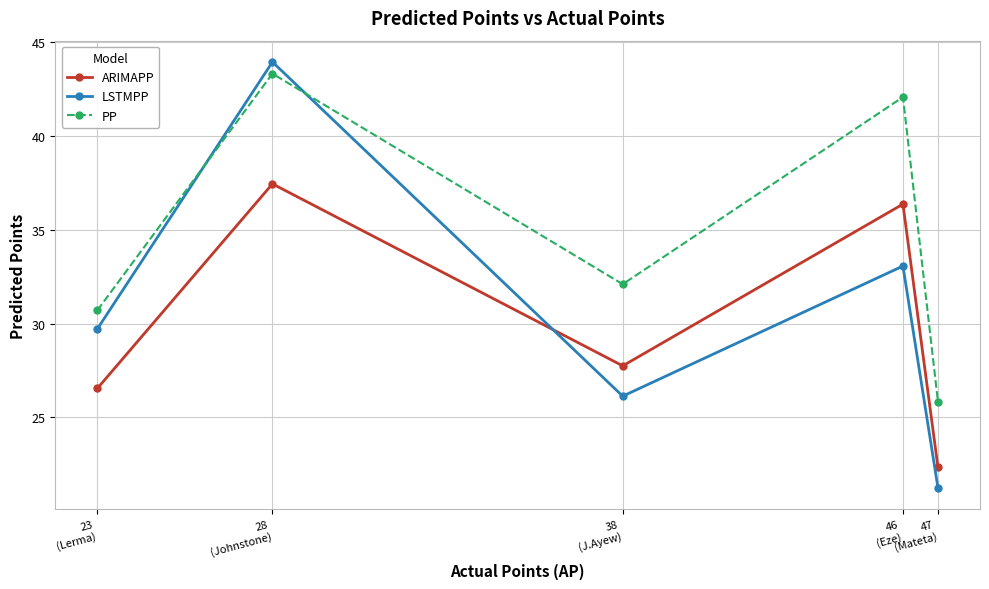

In ARIMAPP, how many points are lower than both neighbors (excluding endpoints)?

1